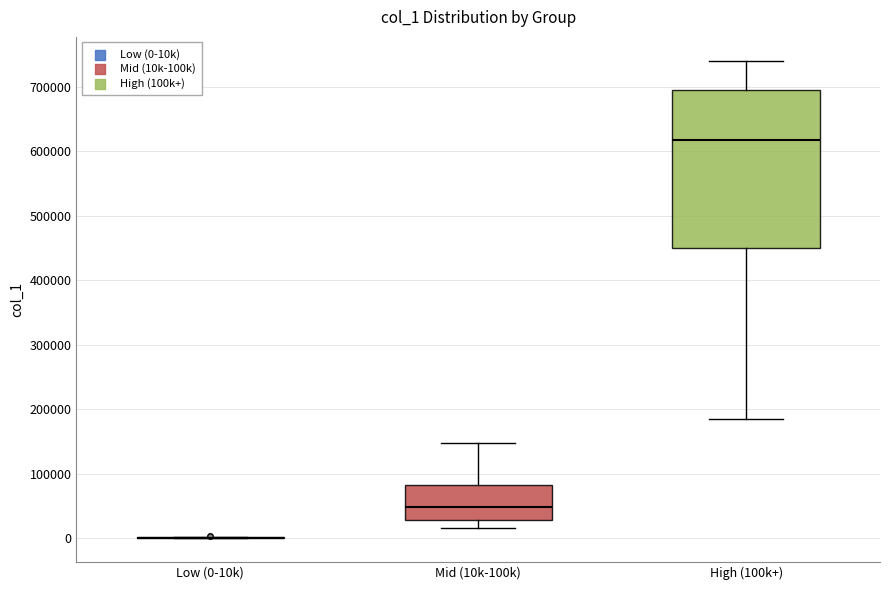

Reading left to right, transcribe this box plot: for each box, give where its median line is, the range the box spans, and where its two whiskers end, as read against the y-axis. The values are not printed on the chart, so give them approximately, as read against the axis.

Low (0-10k): box collapsed to a line at 0, whiskers 0 to 0
Mid (10k-100k): median 50000, box 30000 to 80000, whiskers 20000 to 150000
High (100k+): median 620000, box 450000 to 690000, whiskers 180000 to 740000